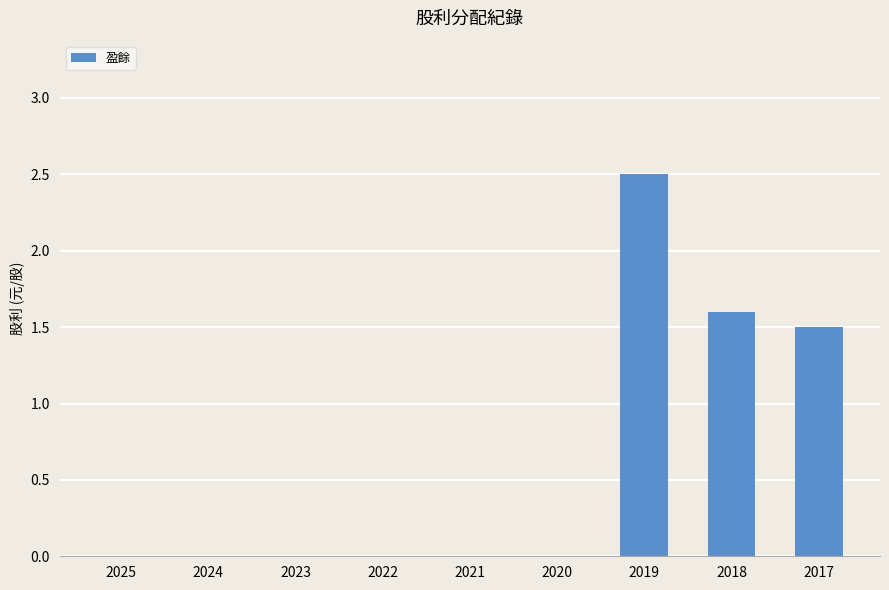

What is the sum of all values?

5.6